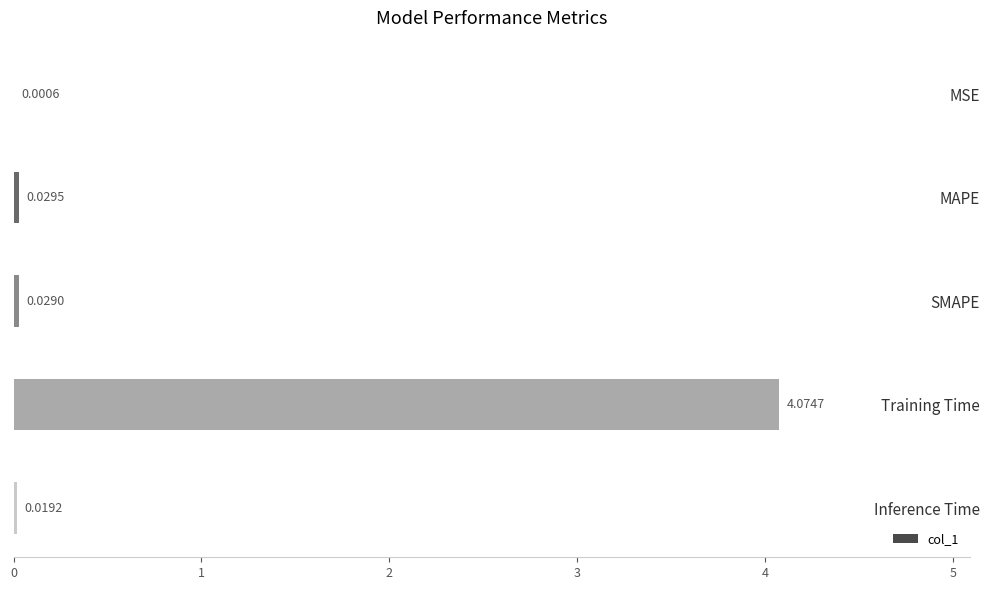

At which label is the value closest to 2?

MAPE